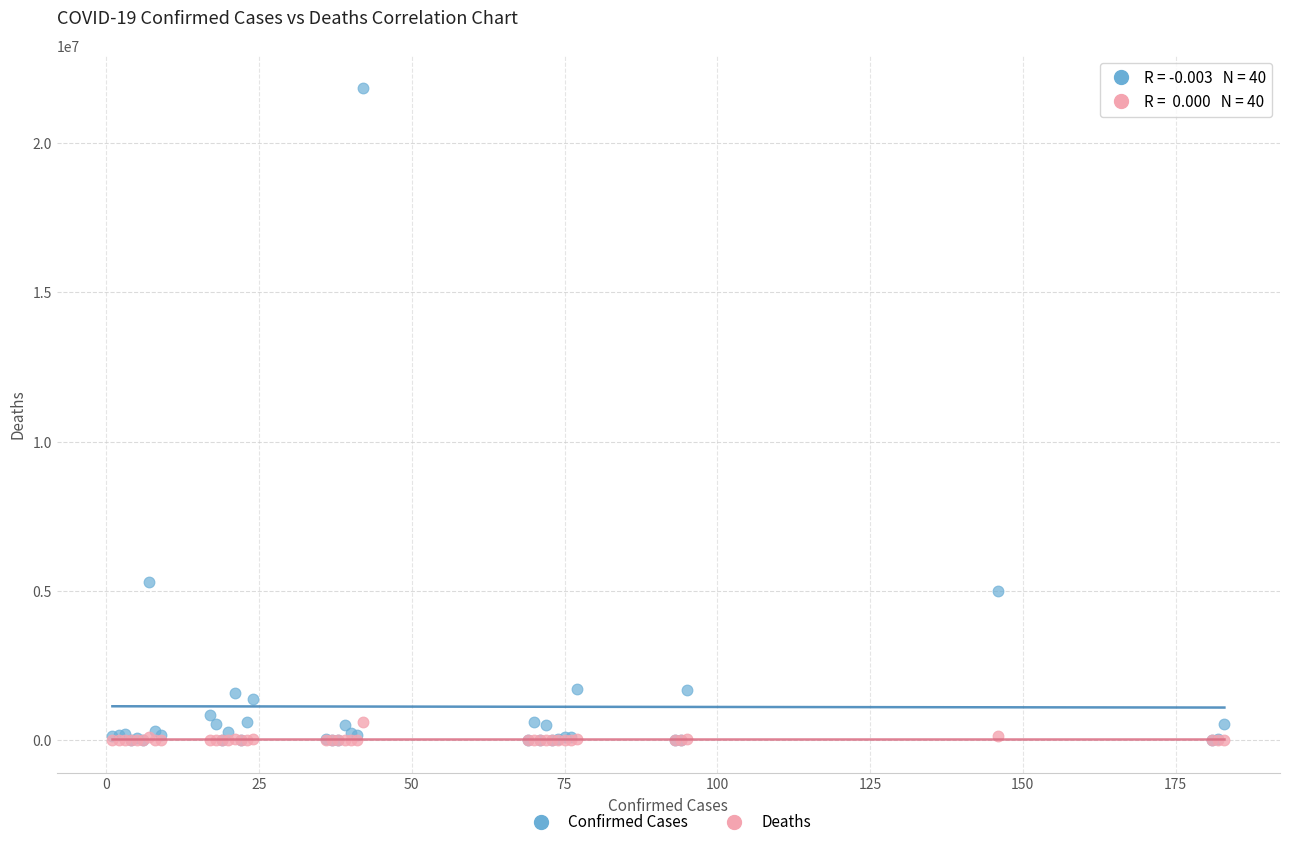

In the Confirmed Cases series, what Y value is closest to 10919203?

5292549